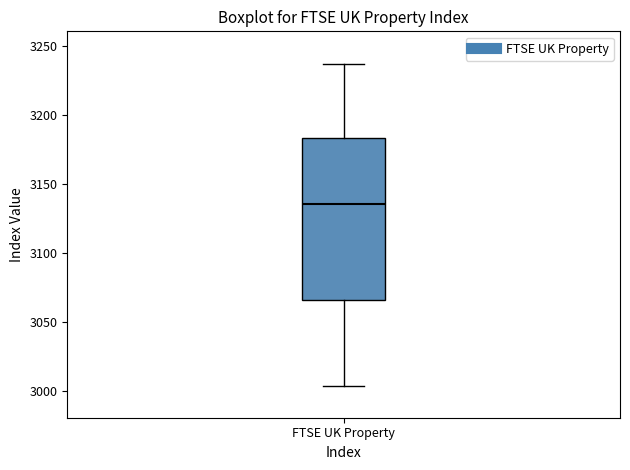

Where is the lower edge of the box for FTSE UK Property on the y-axis? The values are not printed on the chart, so give them approximately, as read against the axis.

3065